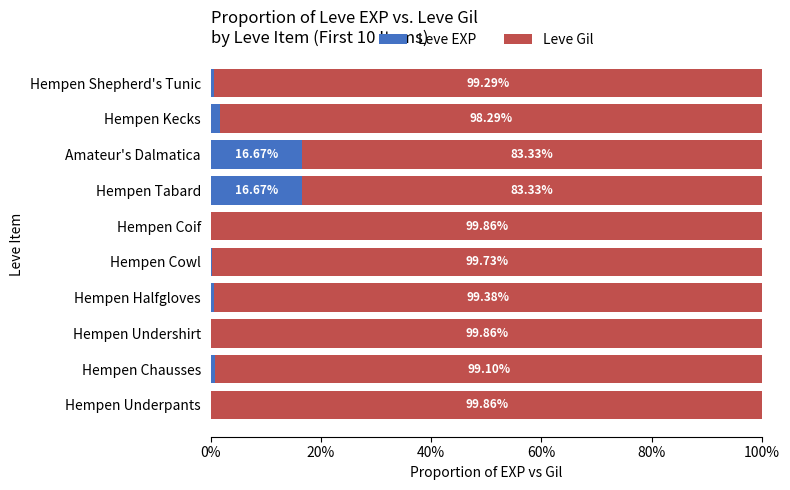

What is the total value across all series at Amateur's Dalmatica?

100.0